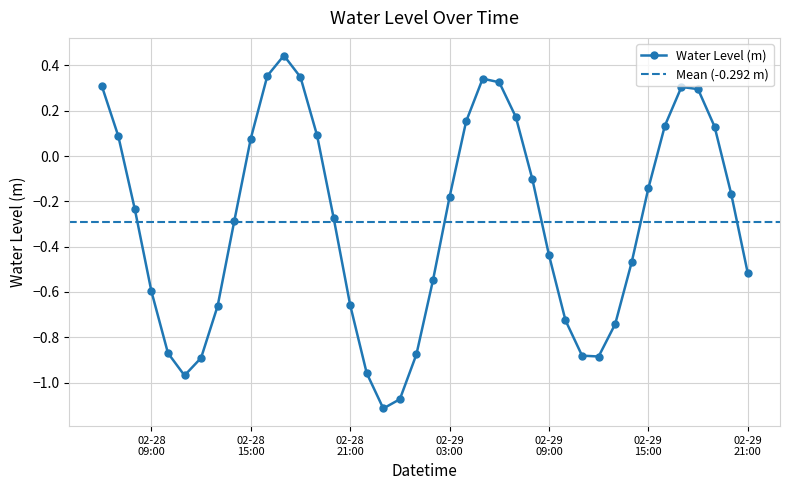

Does the chart display data point markers on the line(s)?

Yes